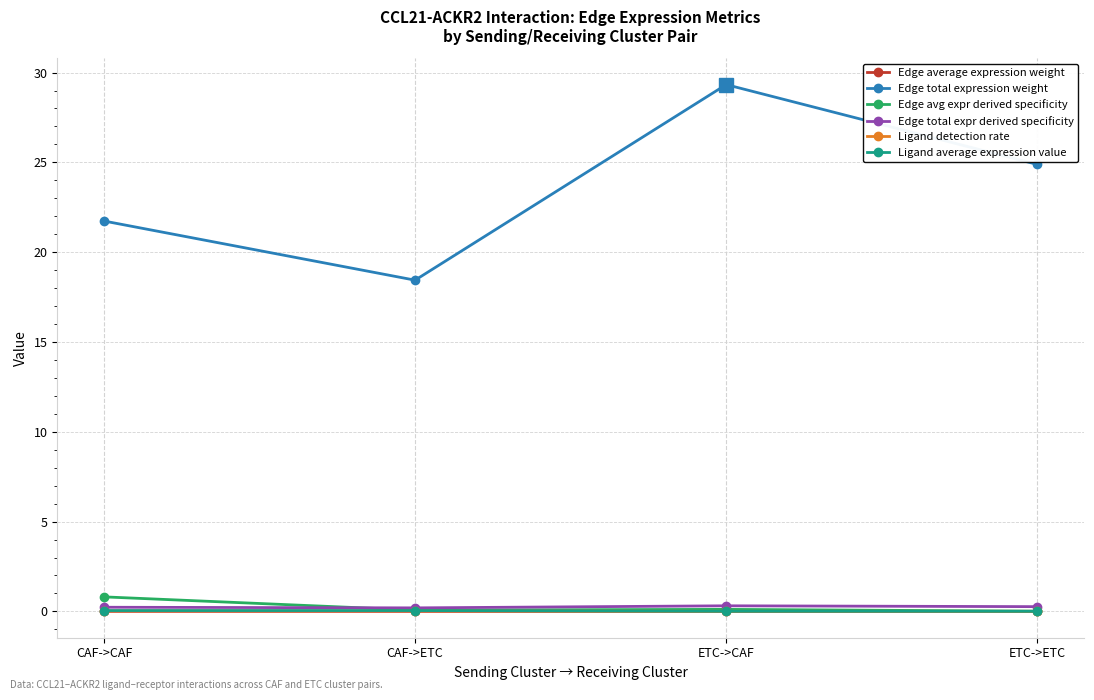

At which category is the sum across all series the highest?

ETC->CAF